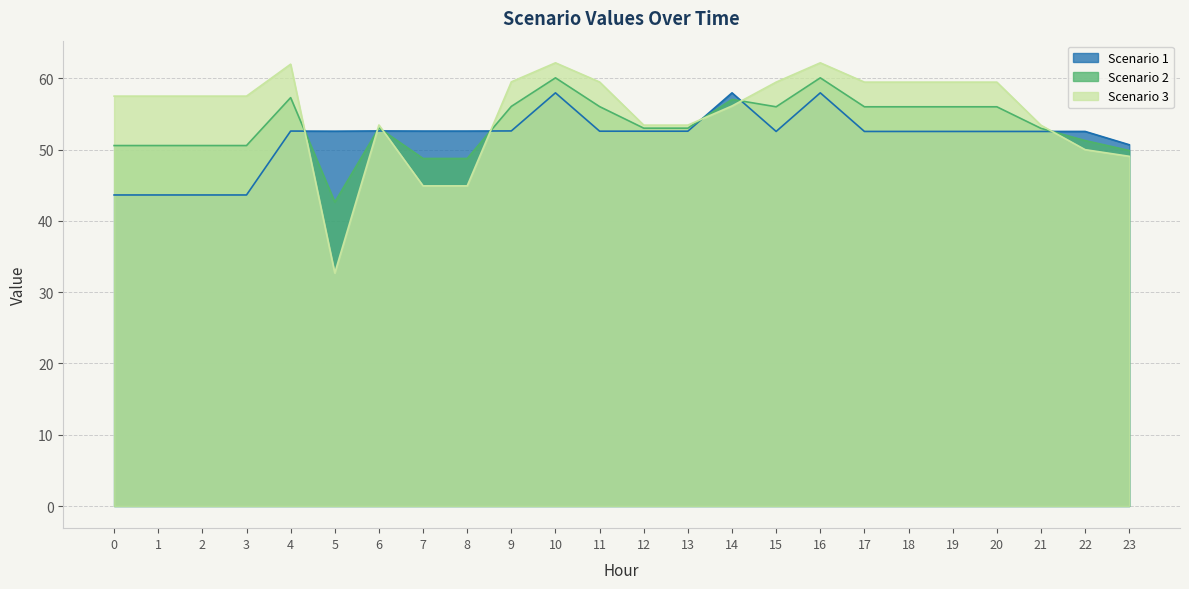

At how many categories does at least one series exceed 56?

15